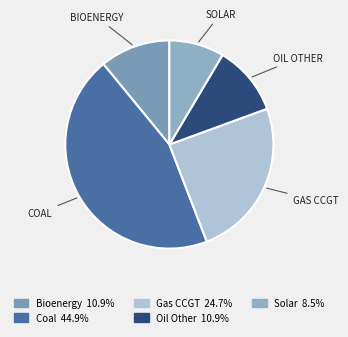

How many segments does this pie chart have?

5